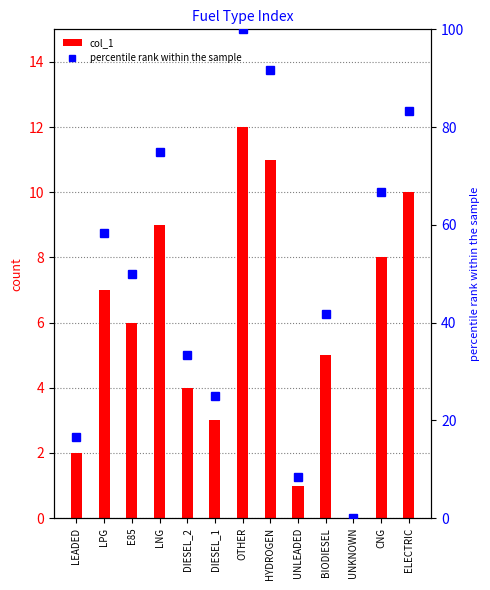

Is it true that percentile rank within the sample equals 8.3 at UNLEADED?

True